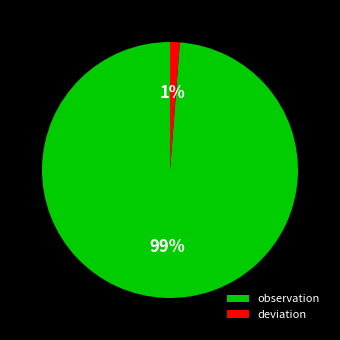

Which slice is the smallest?

deviation